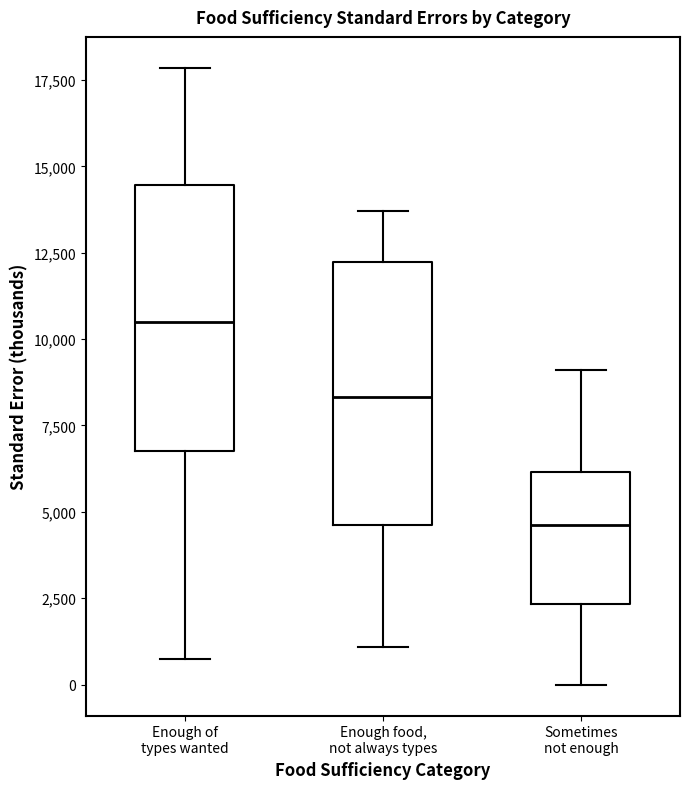

Reading left to right, read every box against the y-axis: the position of its median line, the range the box covers, and the ends of its whiskers. The values are not printed on the chart, so give them approximately, as read against the axis.

Enough of types wanted: median 10500, box 7000 to 14500, whiskers 500 to 18000
Enough food, not always types: median 8500, box 4500 to 12000, whiskers 1000 to 13500
Sometimes not enough: median 4500, box 2500 to 6000, whiskers 0 to 9000